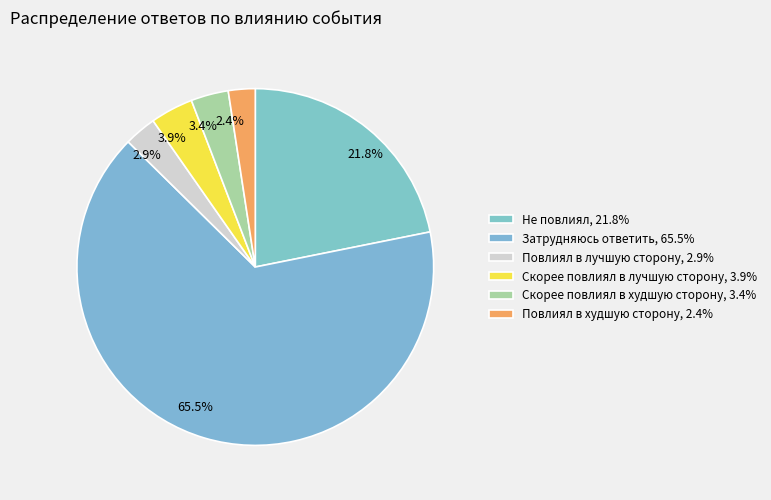

What portion of the pie excludes 3.4%?

96.6%